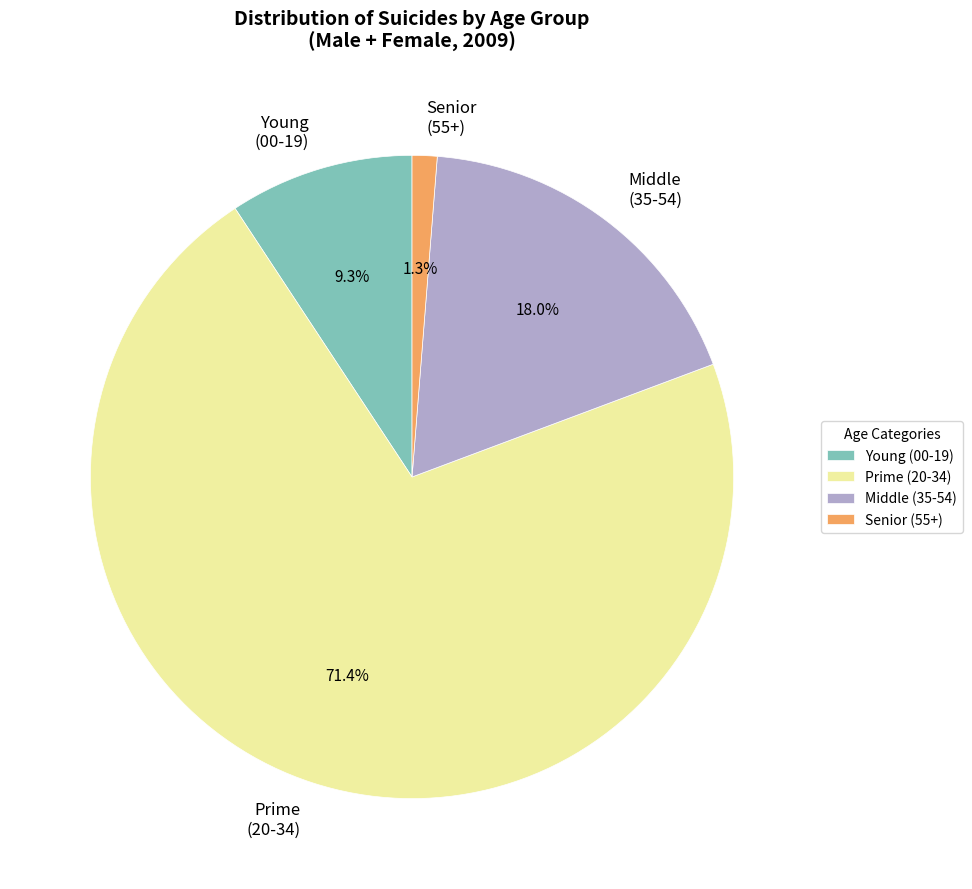

Between Prime (20-34) and Senior (55+), which is larger?

Prime (20-34)